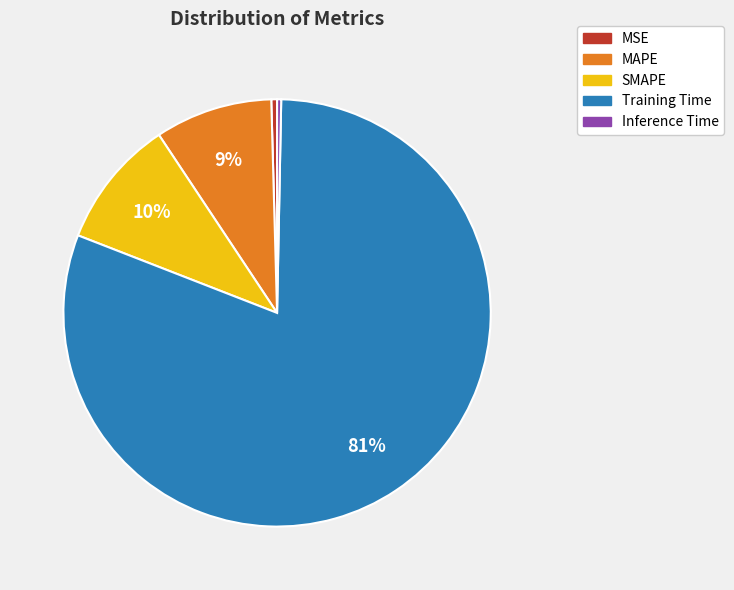

Is there any slice that represents more than half of the pie?

Yes